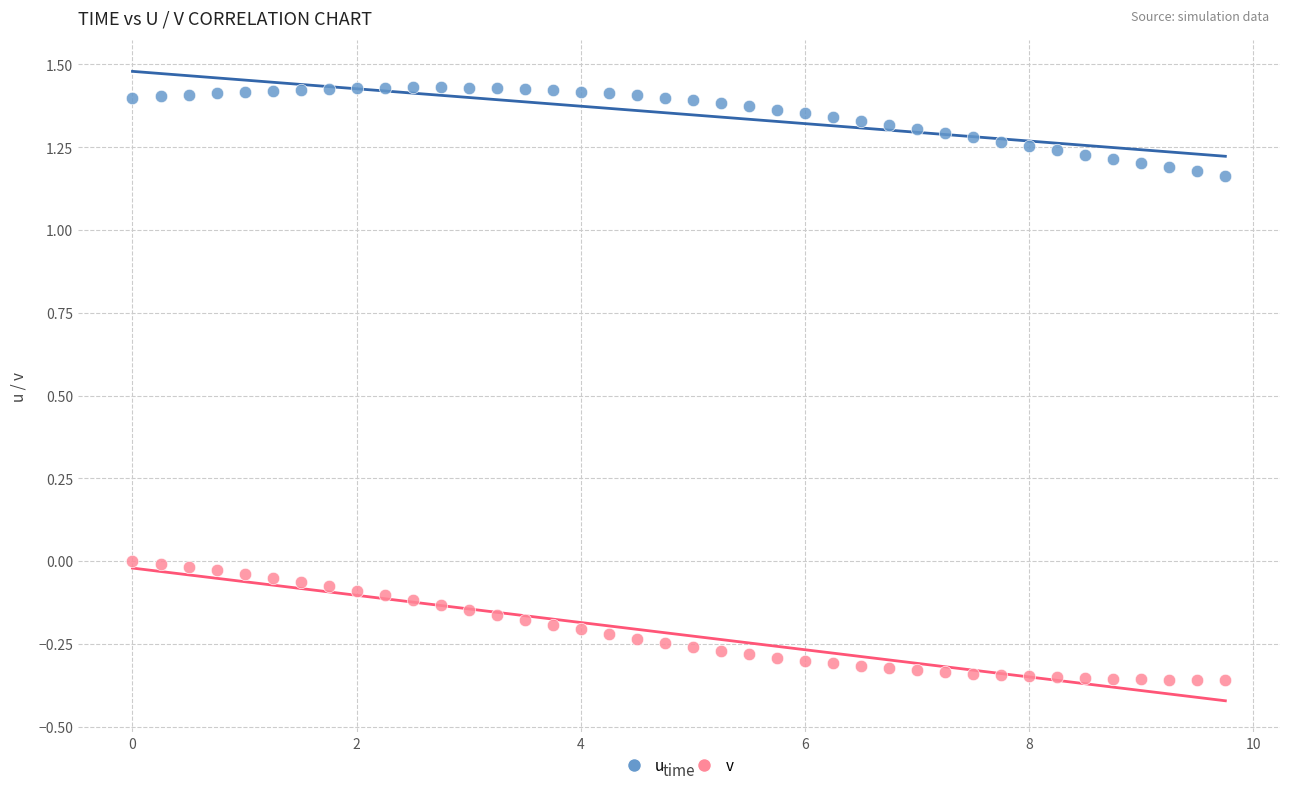

Across all data points, what is the range of X values (max minus min)?

9.8